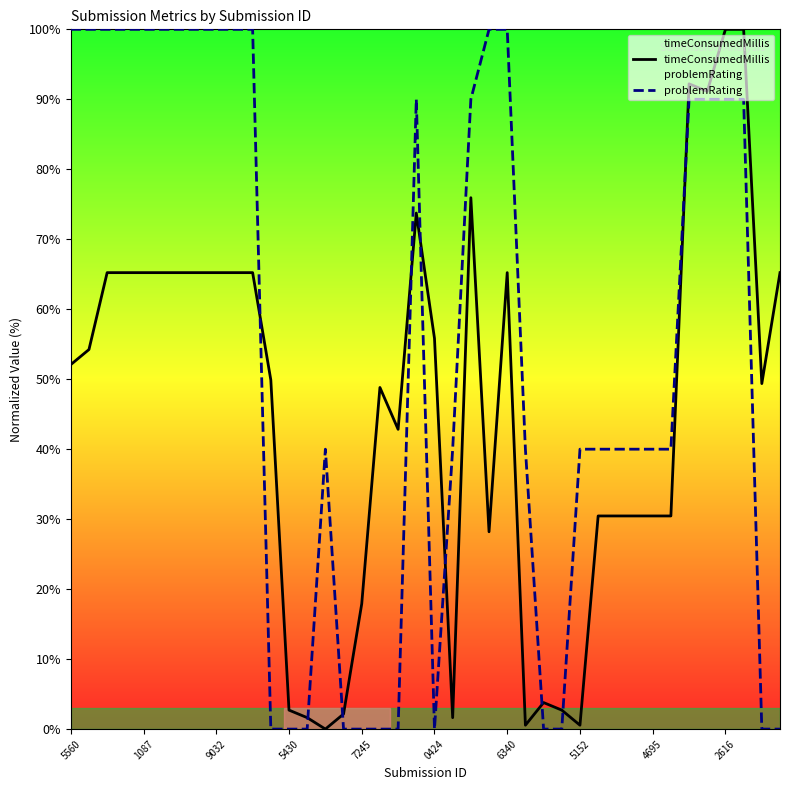

What is the difference between the second highest and minimum values in the problemRating series?

100.0